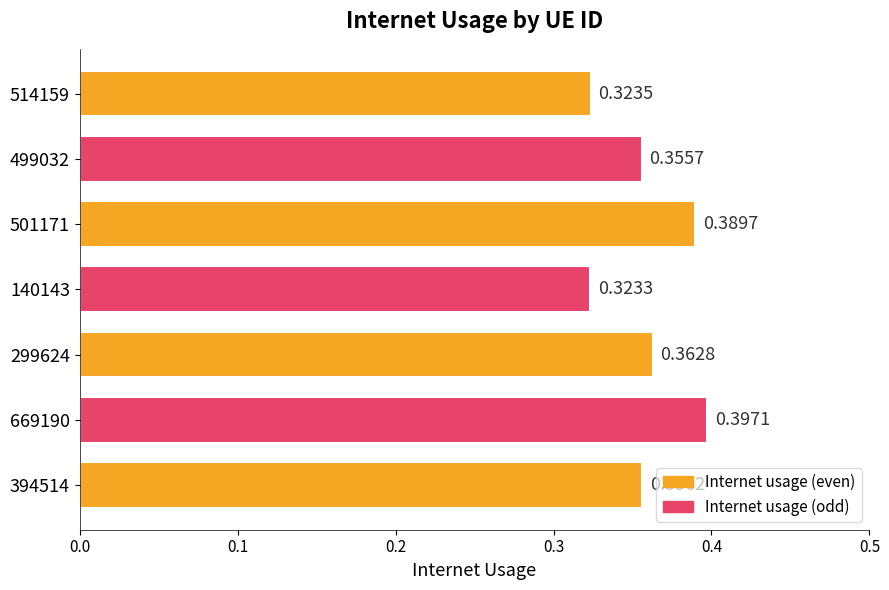

Count the number of data series in this chart.

1